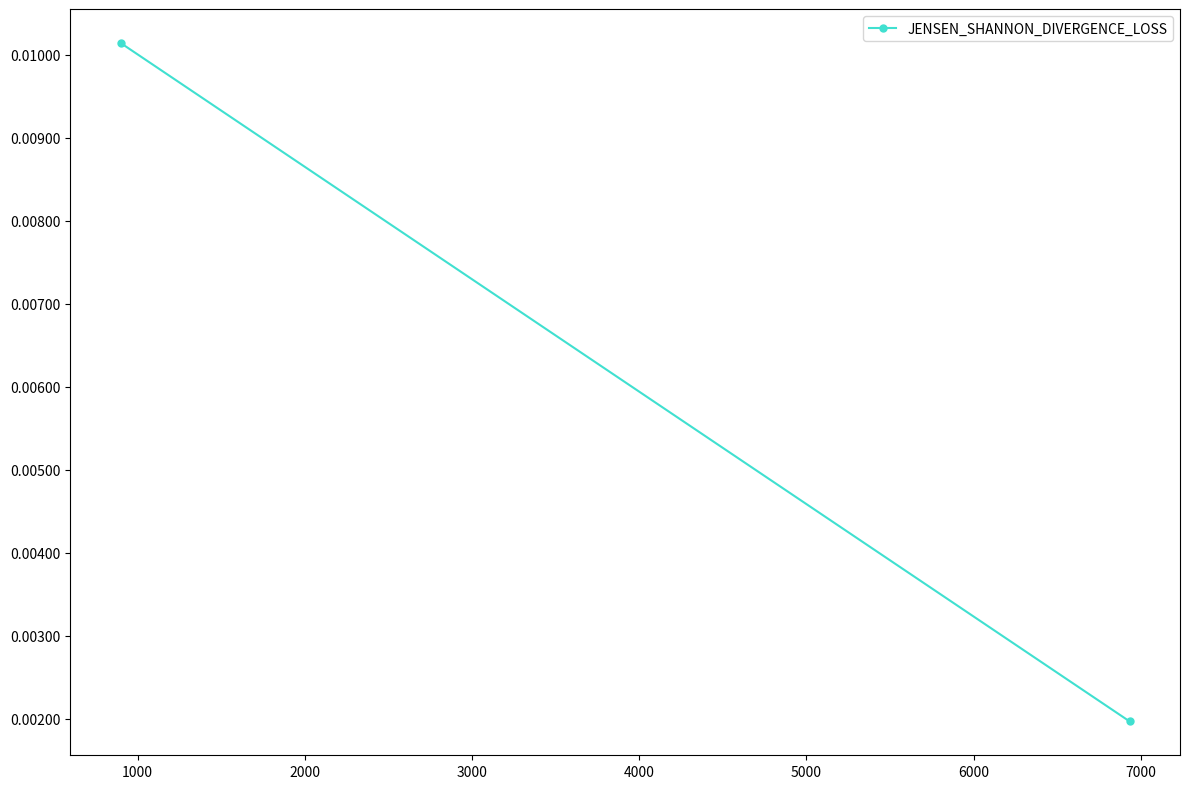

How many values are between 0 and 1?

2